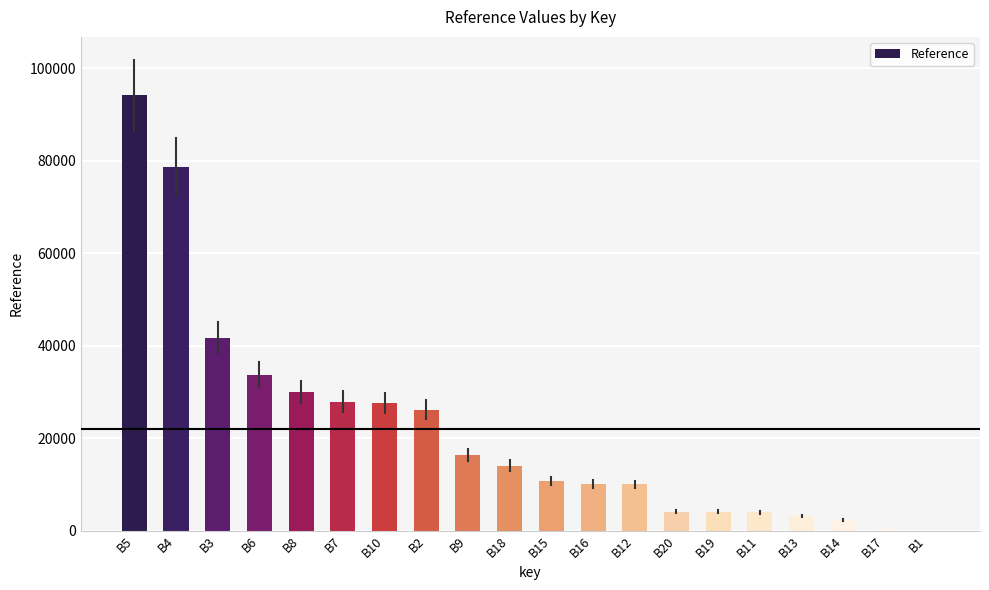

Which label corresponds to the largest value in the chart?

B5